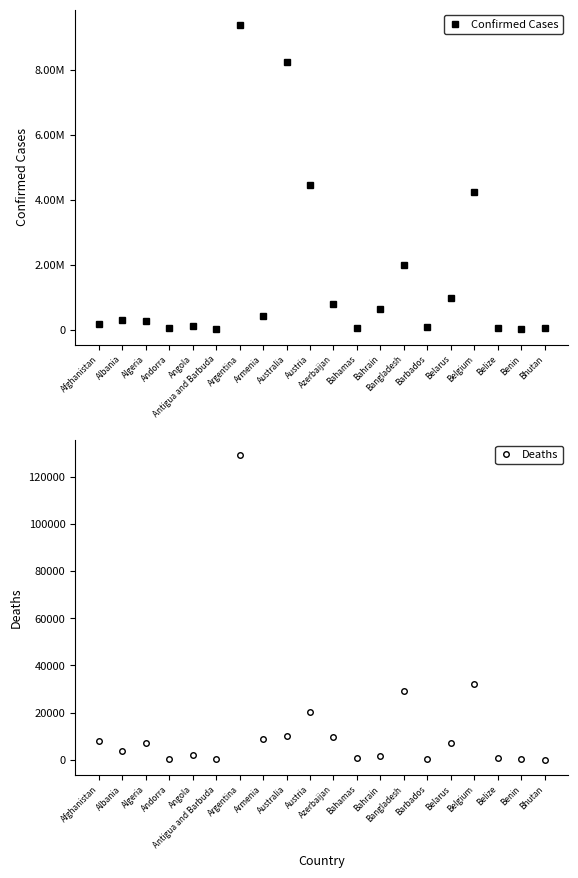

How many interior local peaks does the Deaths series have?

6